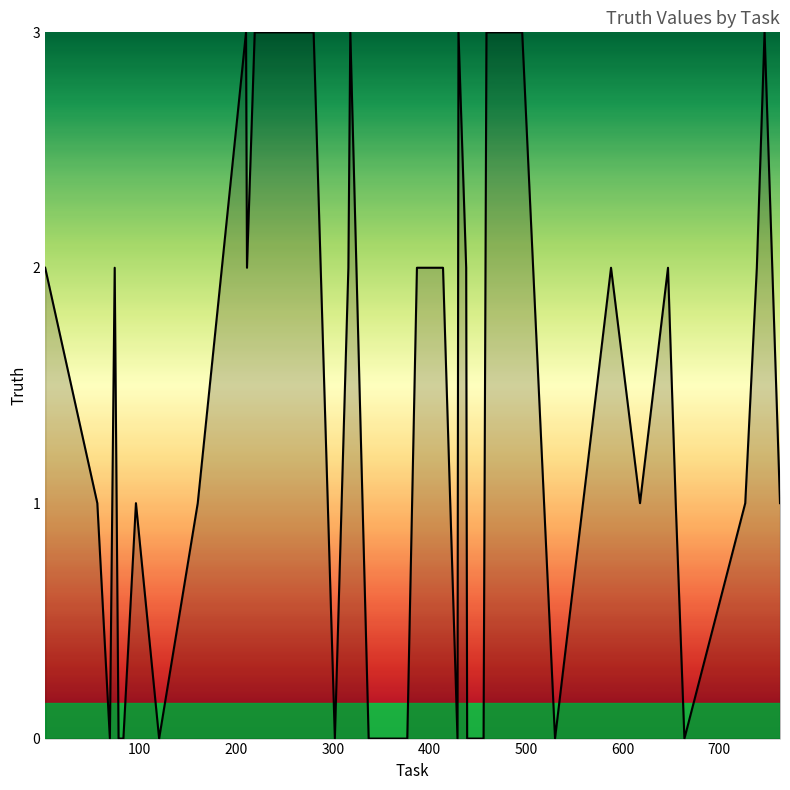

What is the greatest value displayed?

3